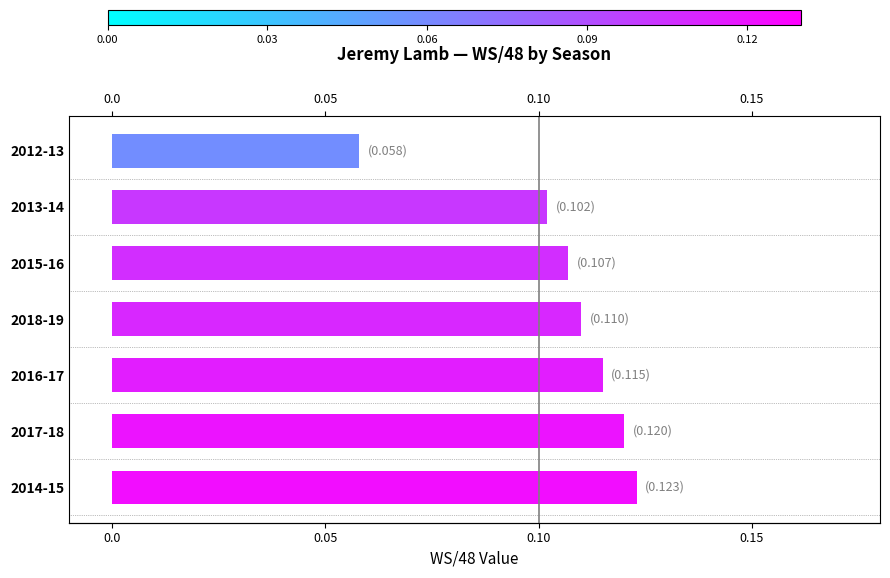

What is the value of the 2nd bar from the left?

0.1